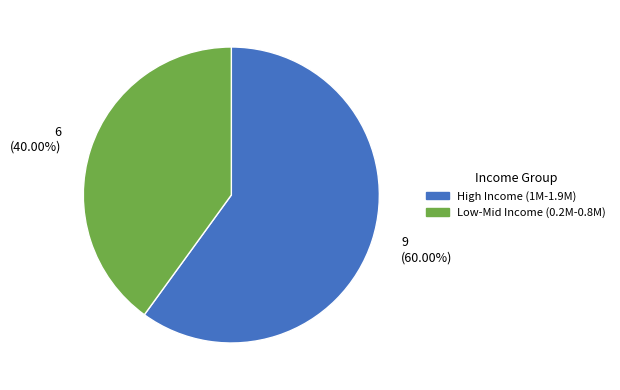

Is there a majority slice in this chart?

Yes